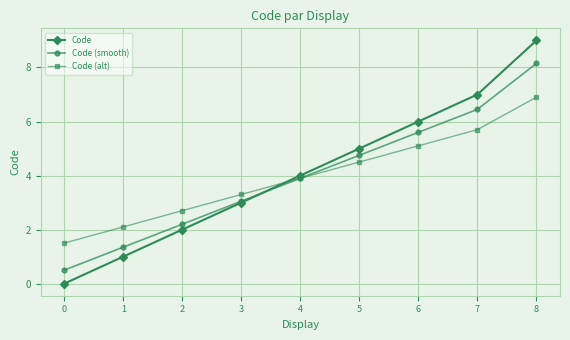

List the series in order of their peak value, lowest first.

Code (alt), Code (smooth), Code